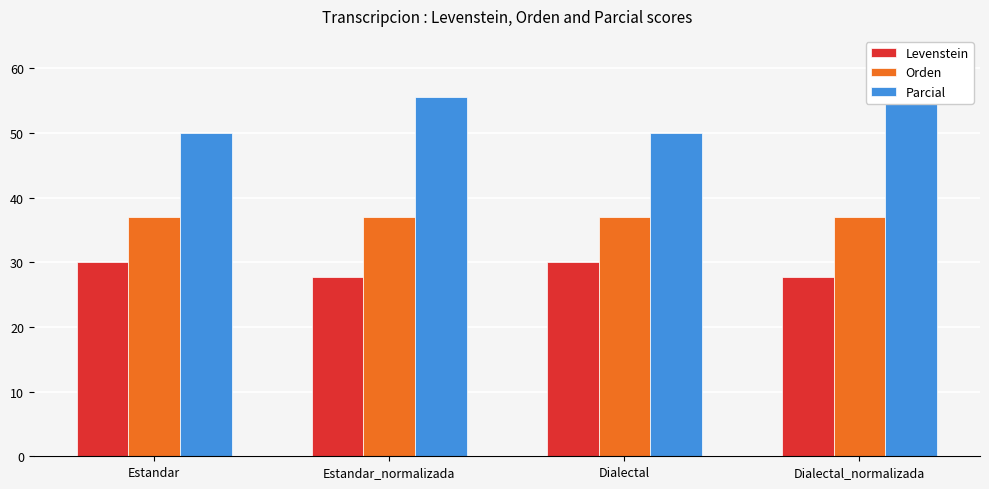

What is the spread (max minus min) of values at Estandar_normalizada?

27.8